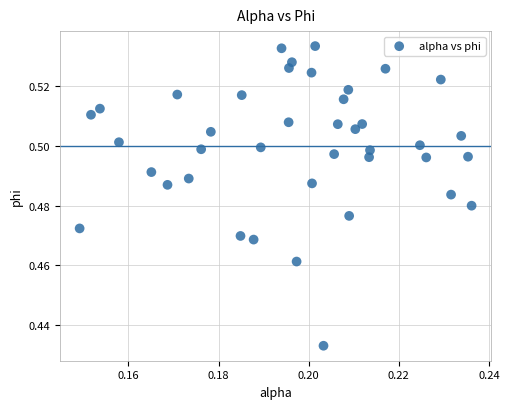

Count the number of points in this scatter plot.

40